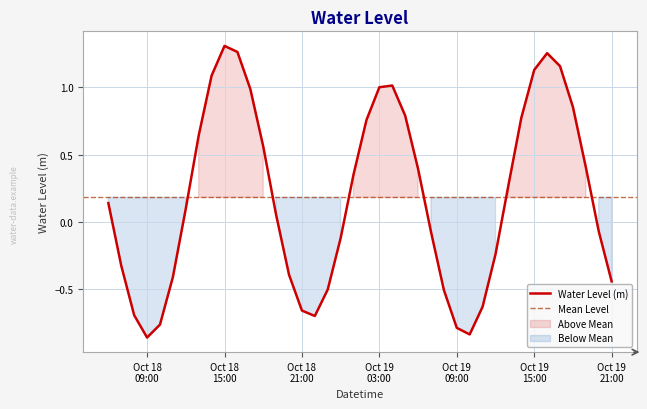

Where is the data nearest to the value 0?

2024-10-18 19:00:00